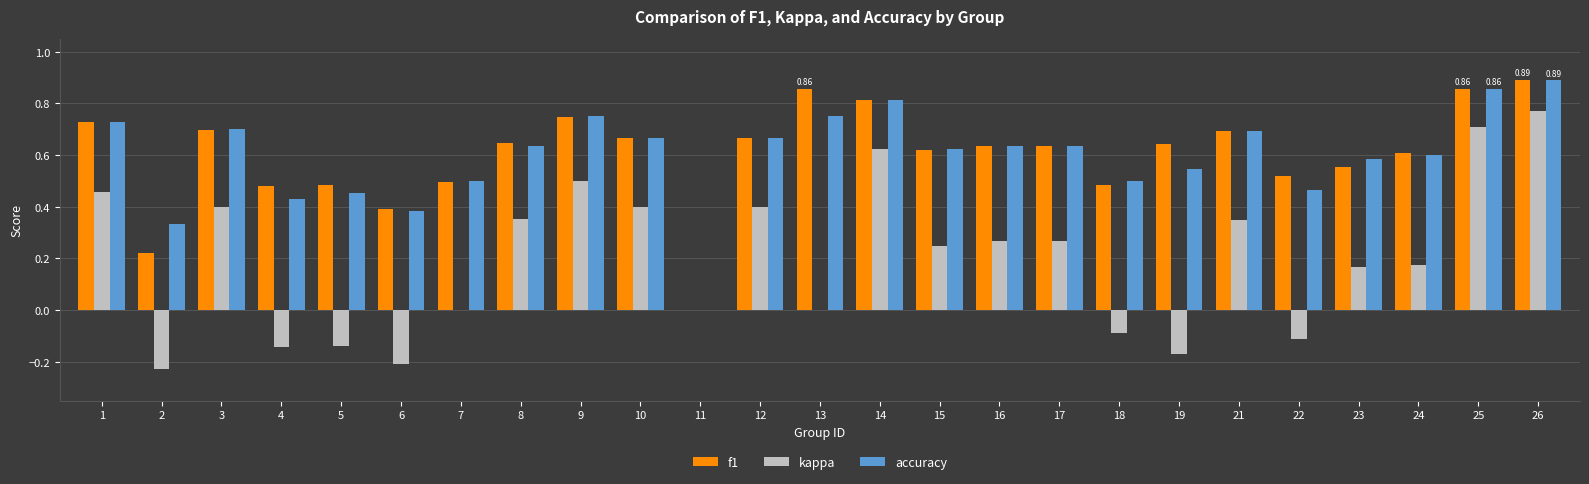

The value of f1 at 2 is 0.1. True or false?

False